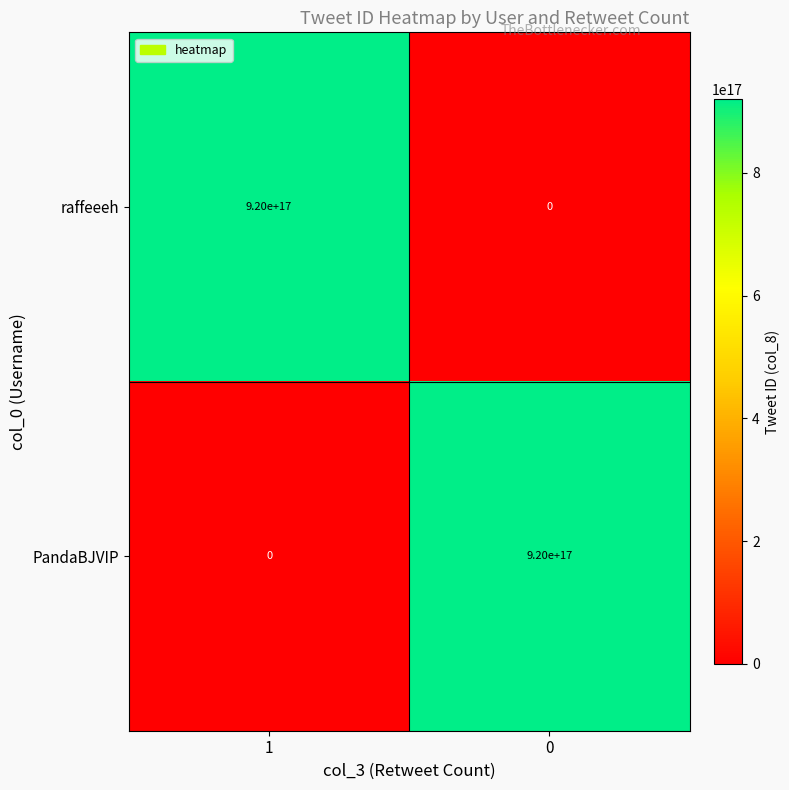

True or false: PandaBJVIP has a value of -631760611759295232 at 1.

False